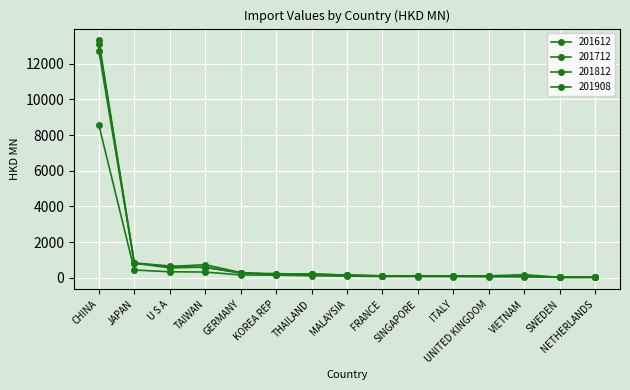

Where is 201712 nearest to the value 6568?

JAPAN